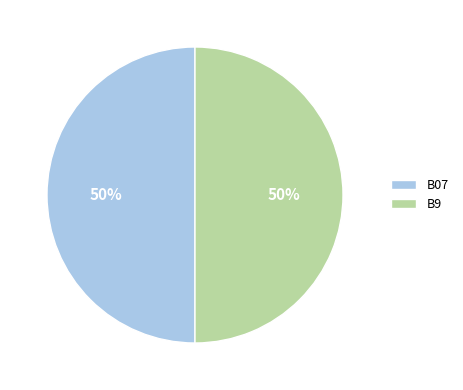

To the nearest percent, what is the combined percentage of B9 and B07?

100%